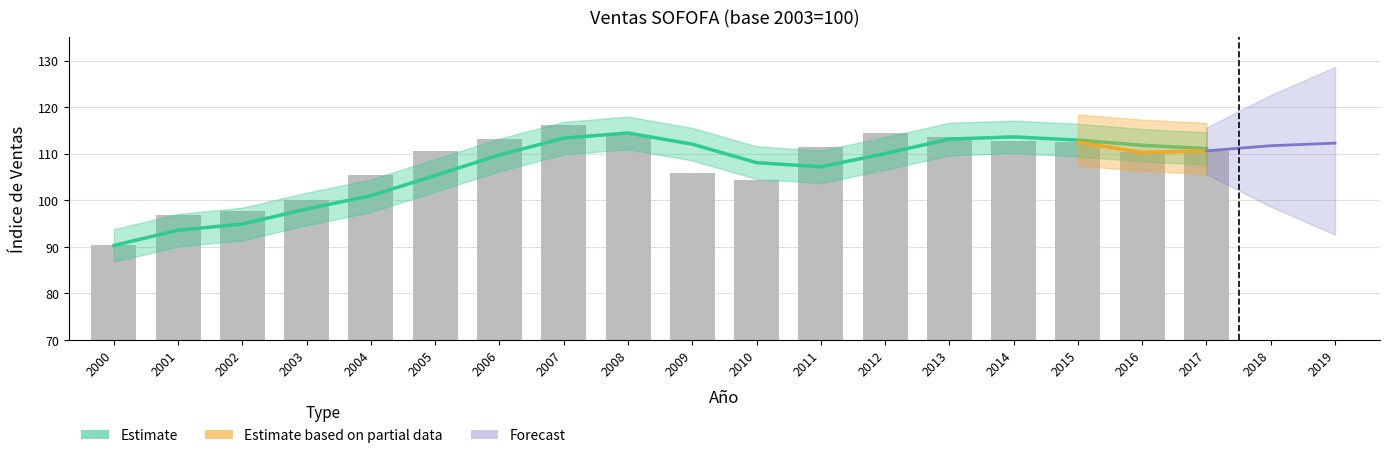

How many bars are there in total?

18